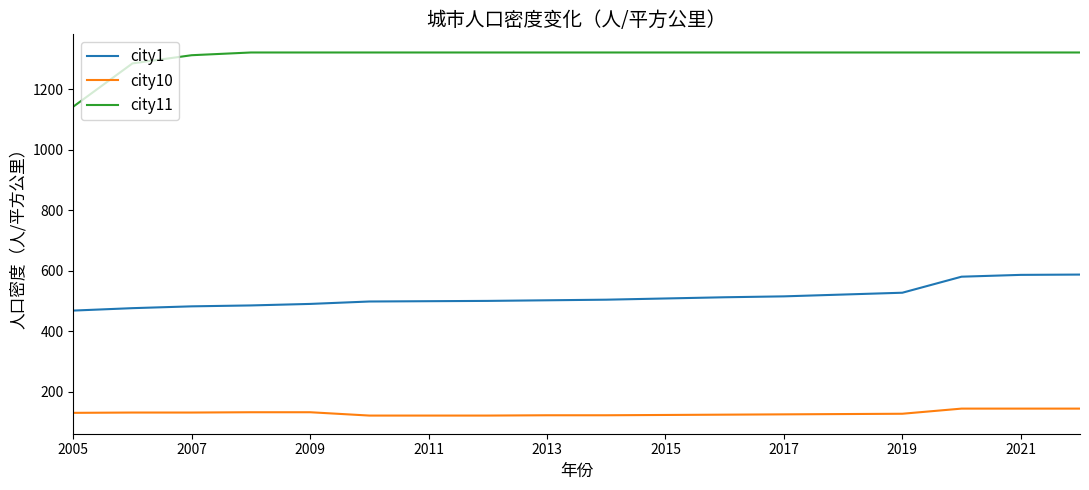

What is the smallest value displayed?

122